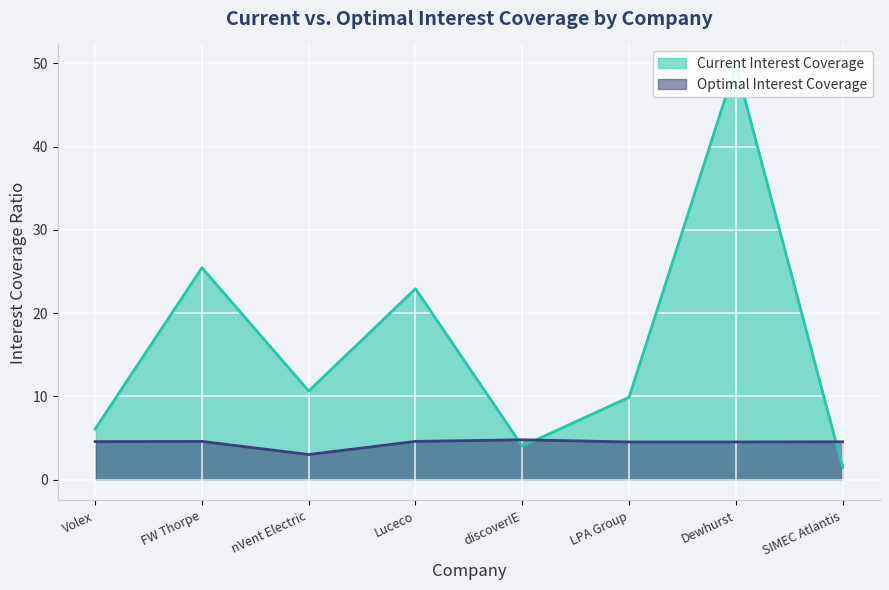

At how many categories does at least one series exceed 14?

3